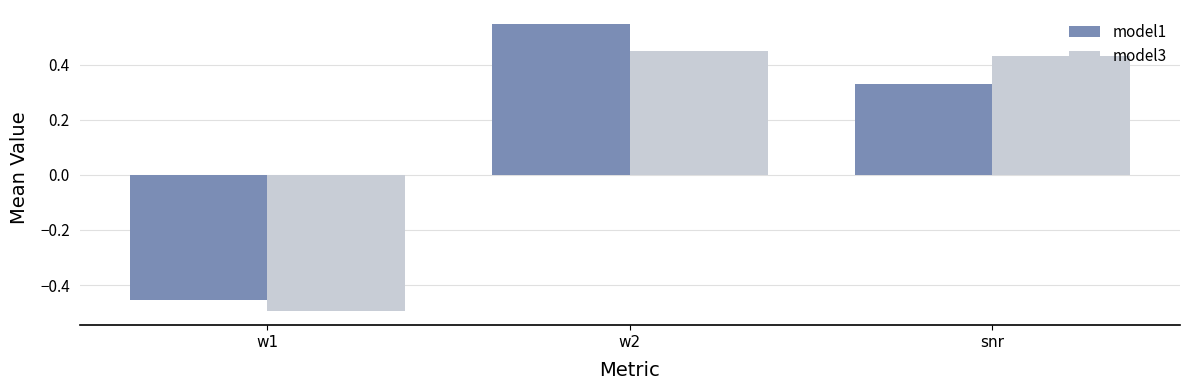

Which series has the widest spread of values?

model1